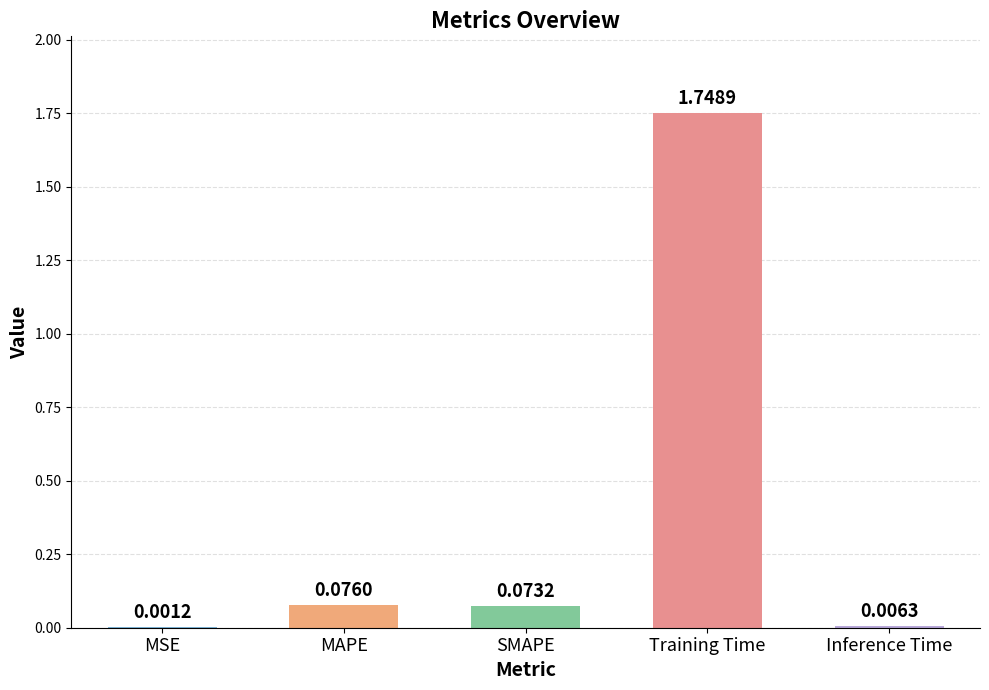

Which has a higher value, Training Time or Inference Time?

Training Time